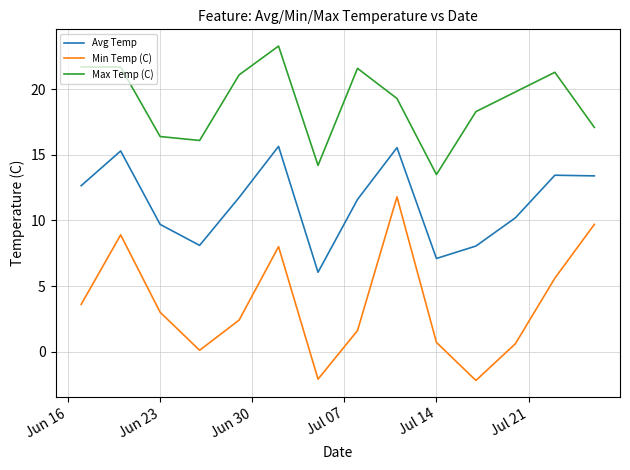

List the series in order of their overall mean, highest first.

Max Temp (C), Avg Temp, Min Temp (C)